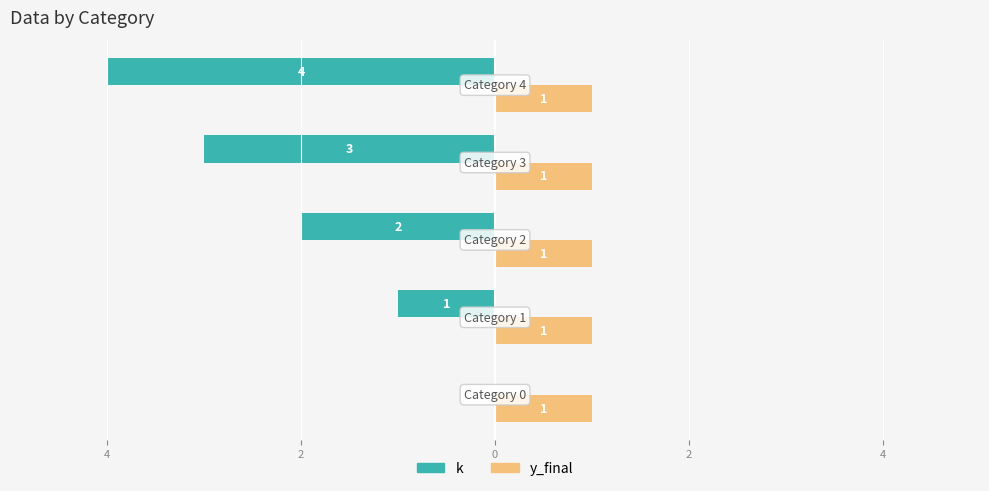

What are all the series names shown in the legend?

k, y_final